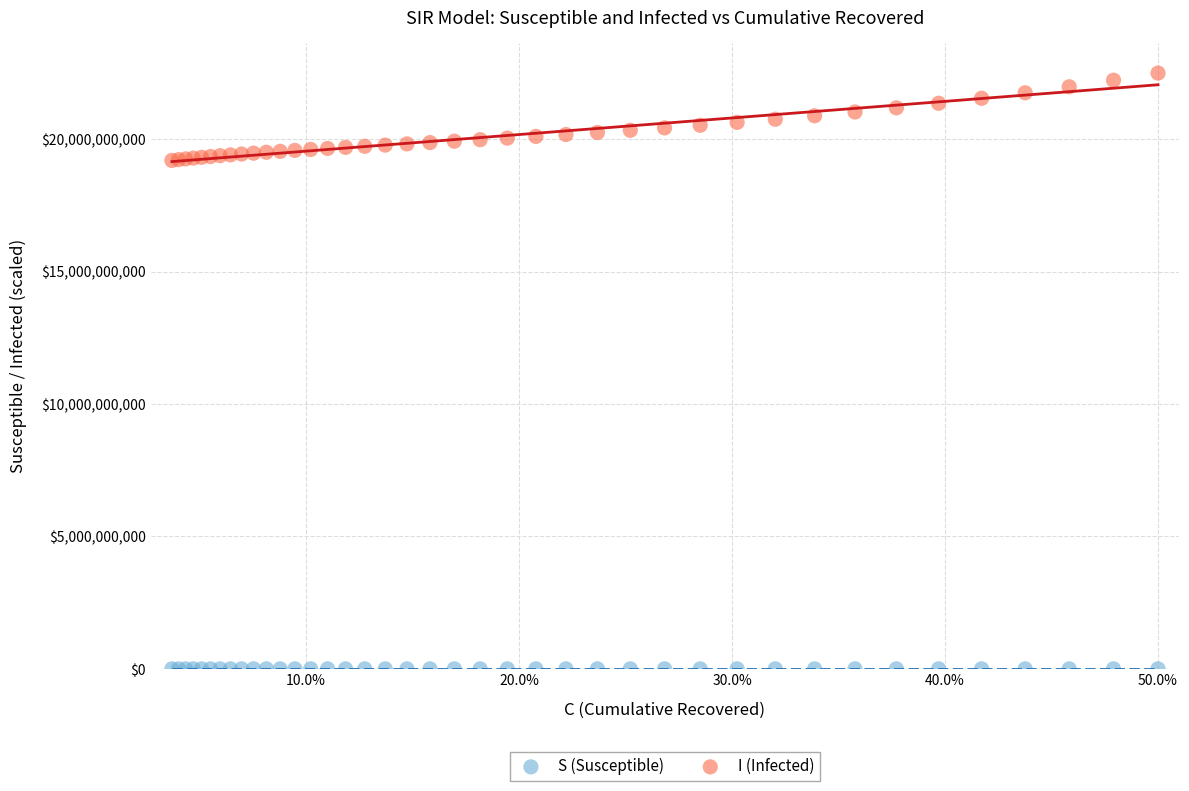

Which series reaches the maximum Y coordinate?

I (Infected)